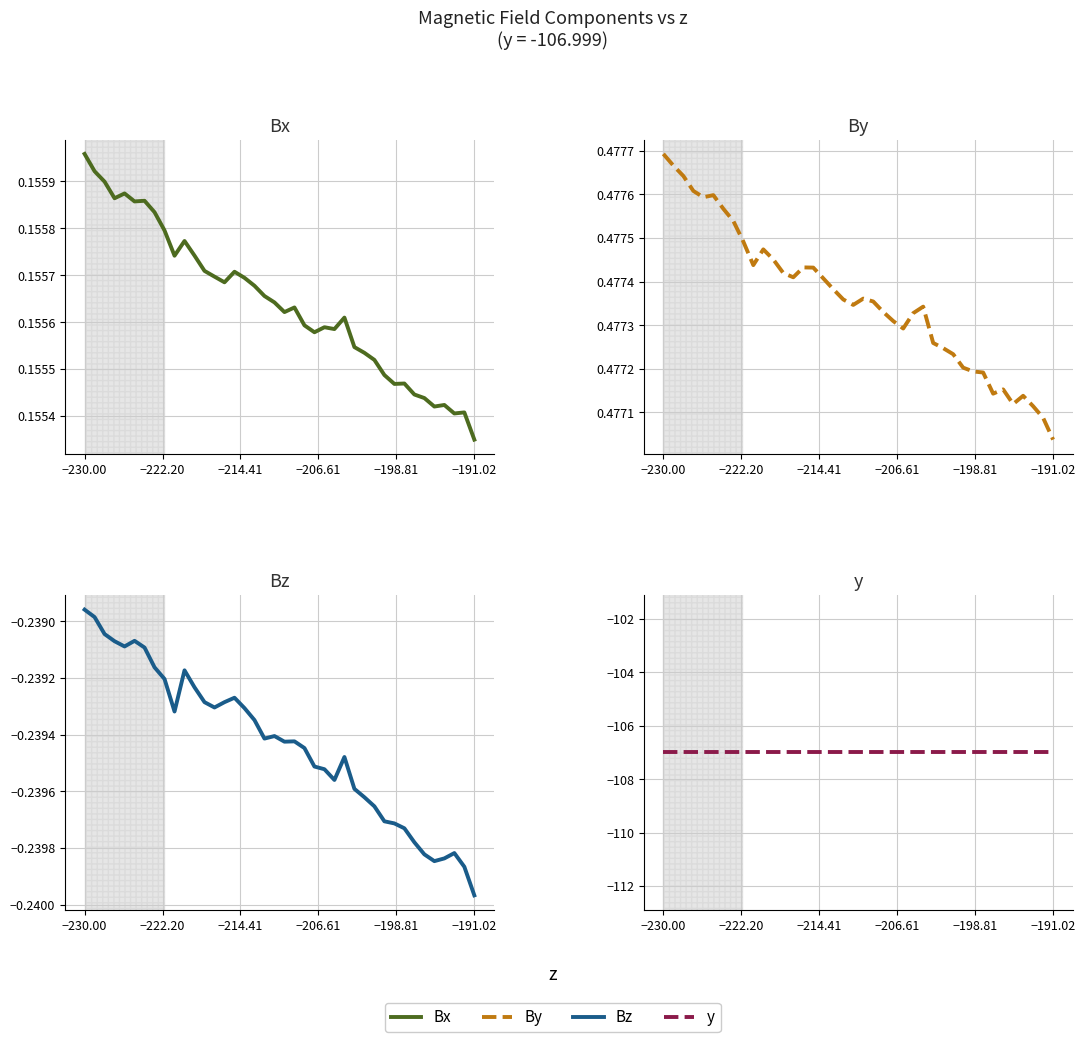

How many lines are shown in the chart?

4